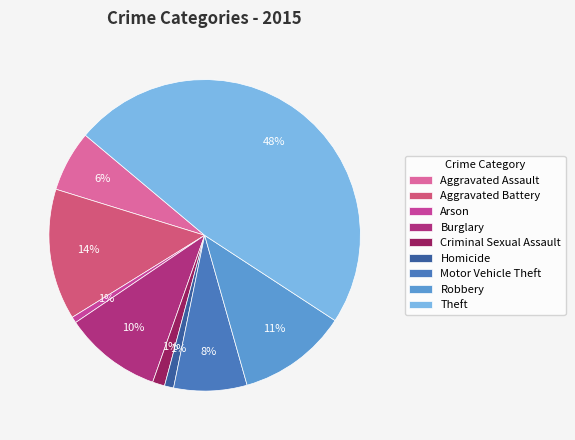

To the nearest percent, what portion does Theft represent?

48%